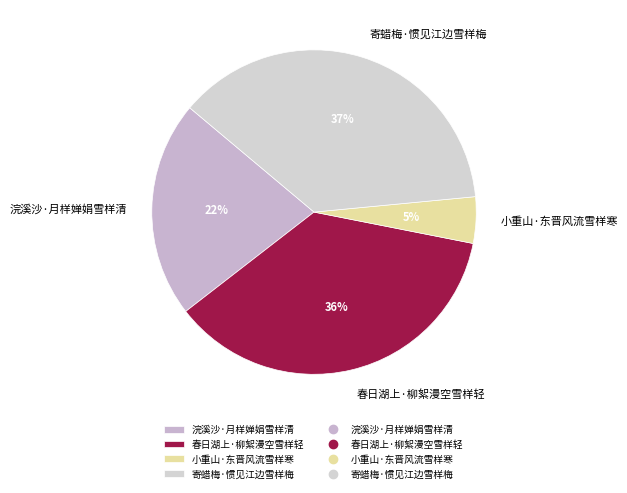

Which has a higher value, 小重山·东晋风流雪样寒 or 浣溪沙·月样婵娟雪样清?

浣溪沙·月样婵娟雪样清